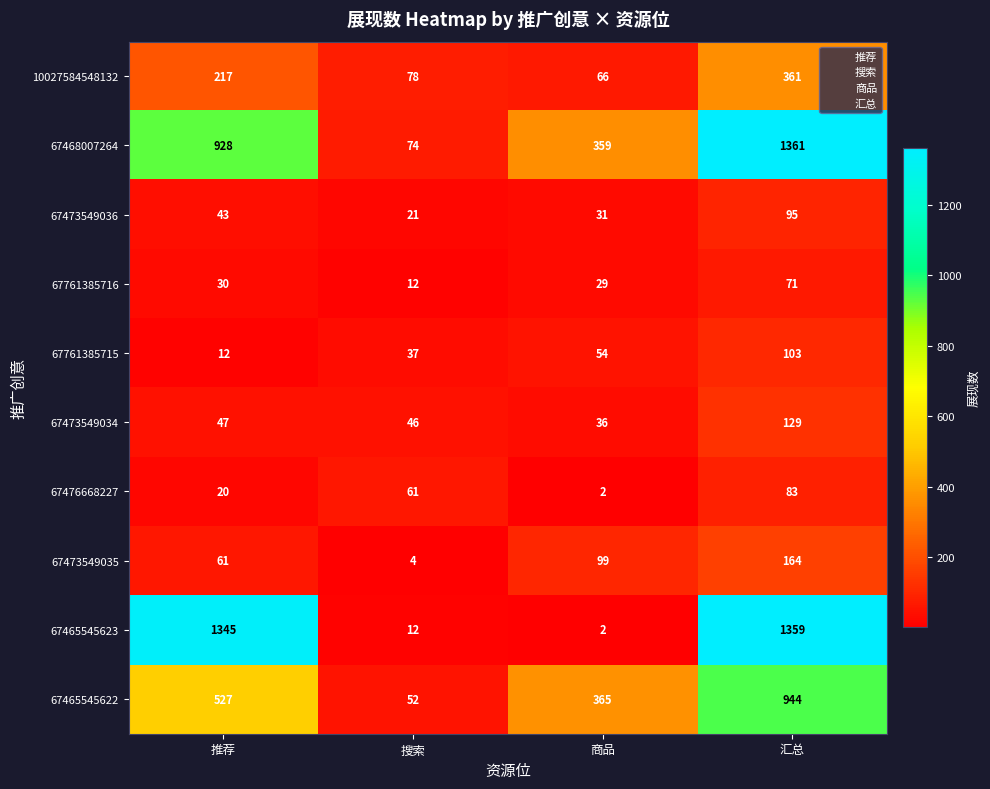

What is the maximum value for 67476668227?

83